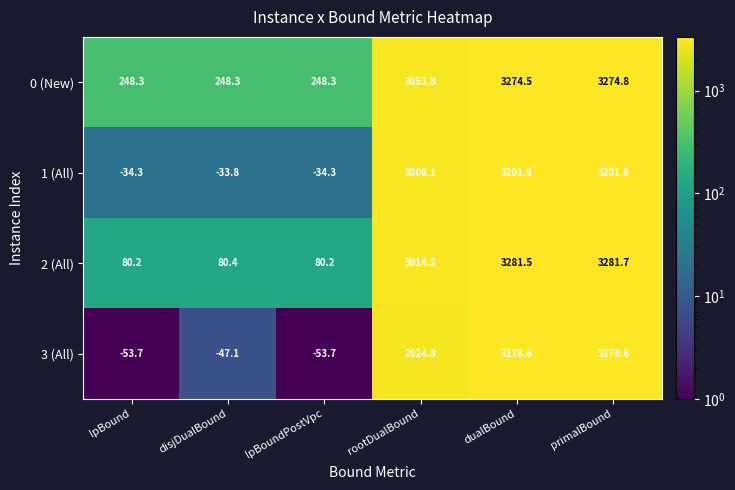

Reading left to right, extract all data points from this chart.

0 (New): 248.3	248.3	248.3	3053.8	3274.5	3274.8
1 (All): -34.3	-33.8	-34.3	3008.1	3201.9	3201.9
2 (All): 80.2	80.4	80.2	3014.5	3281.5	3281.7
3 (All): -53.7	-47.1	-53.7	2924.8	3178.6	3178.6